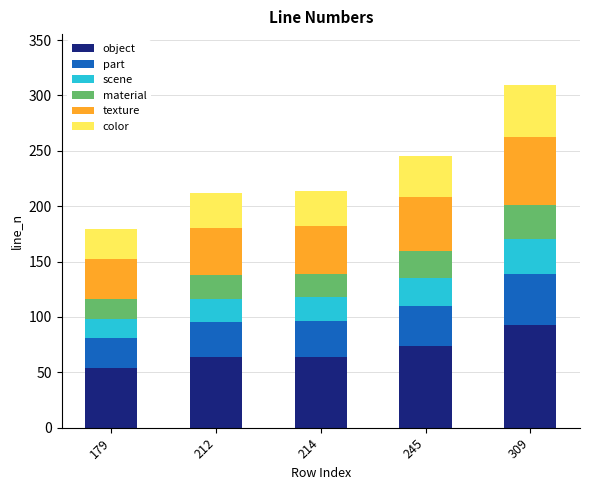

The object series shows 92.7 at 309. True or false?

True